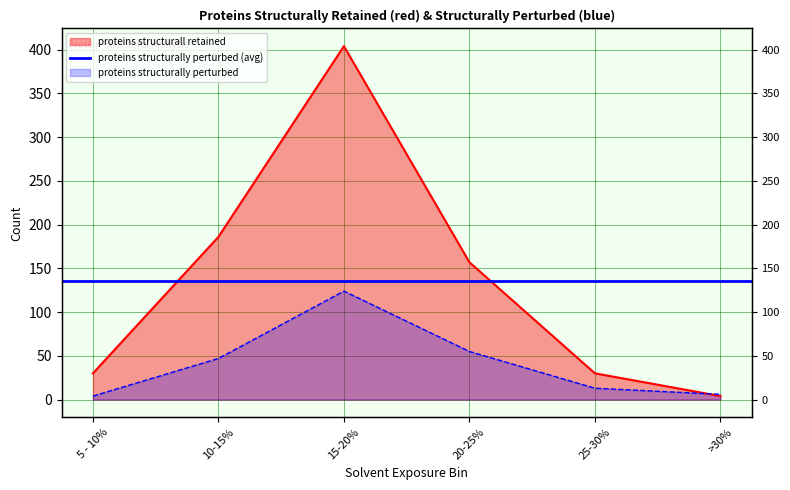

Which category has the lowest value across all series?

>30%